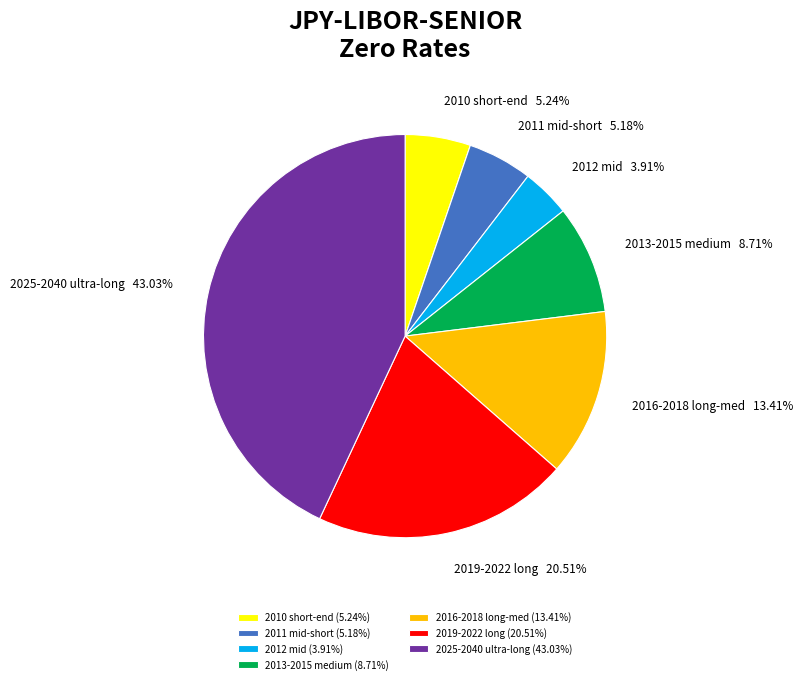

Count the number of slices in the pie.

7